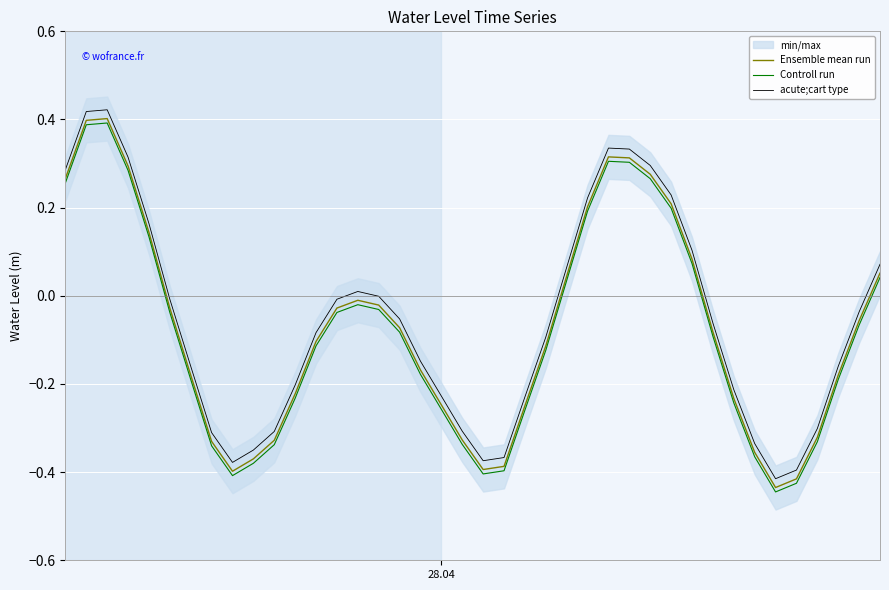

True or false: Ensemble mean run and acute;cart type intersect in this chart.

False